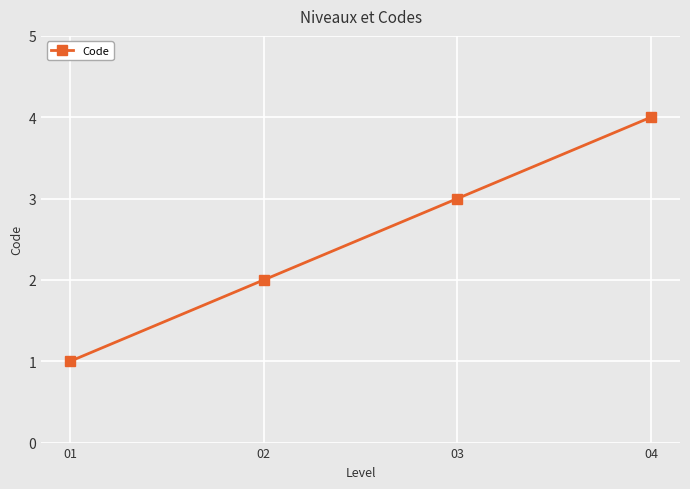

What is the change in value from 01 to 04?

+3